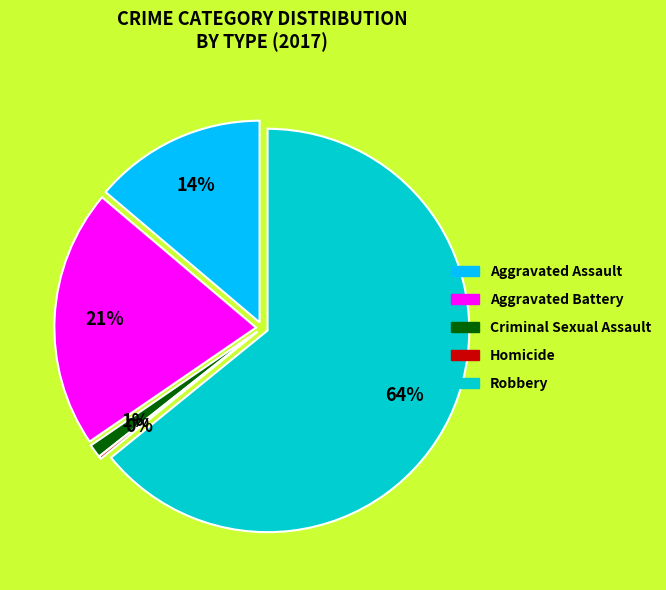

Rank the categories by value from lowest to highest.

Homicide, Criminal Sexual Assault, Aggravated Assault, Aggravated Battery, Robbery